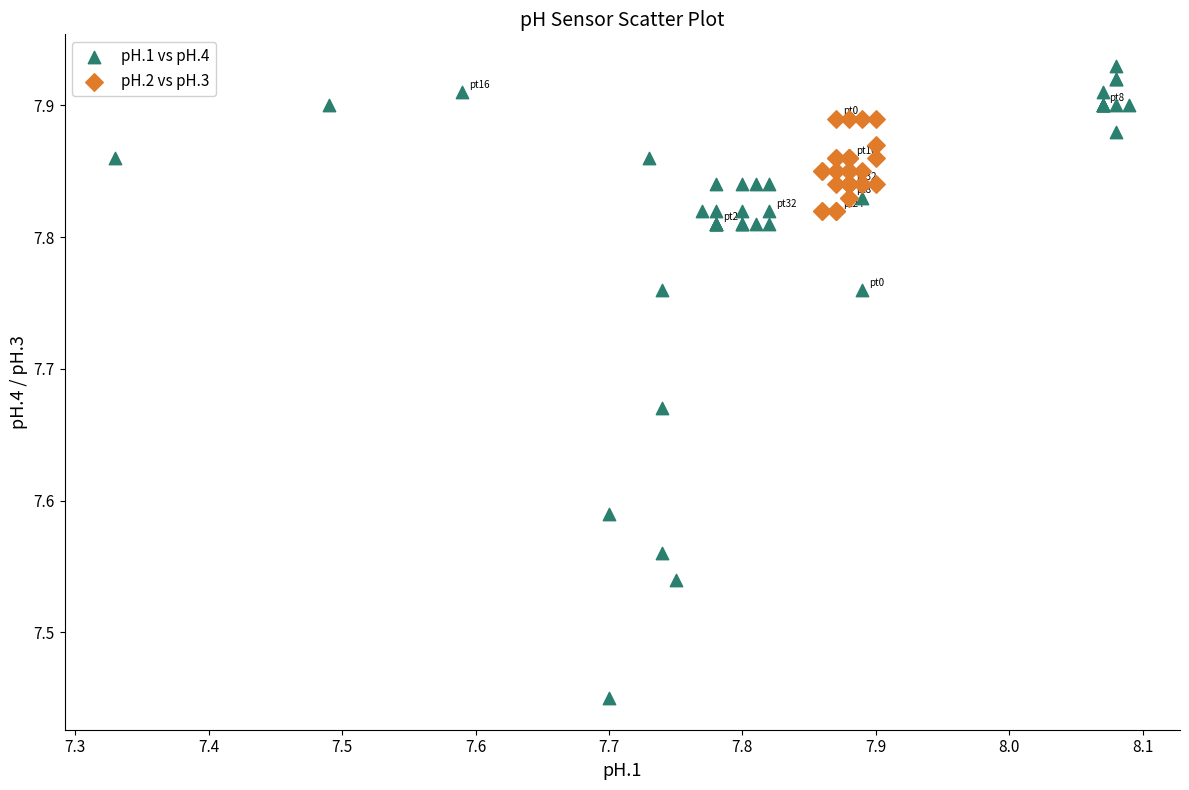

Which series contains the lowest Y value?

pH.1 vs pH.4